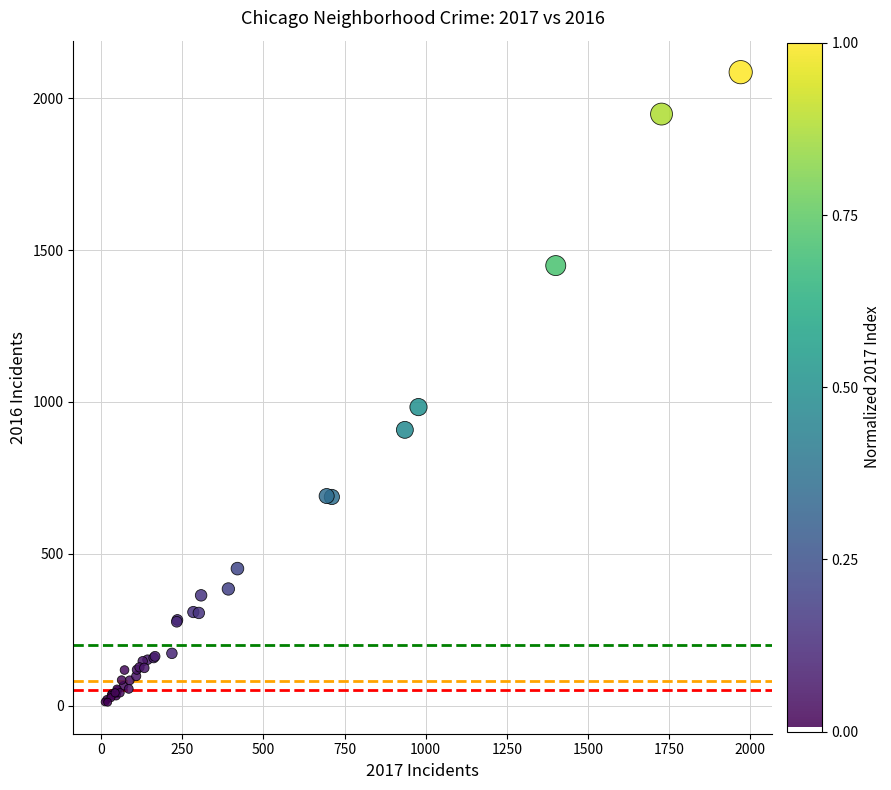

What Y value in the scatter plot is closest to 1048?

983